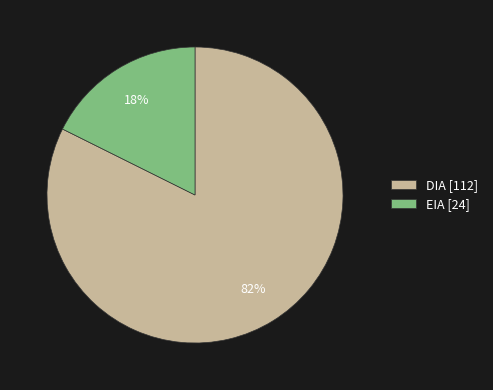

Rank the categories by value from highest to lowest.

DIA, EIA